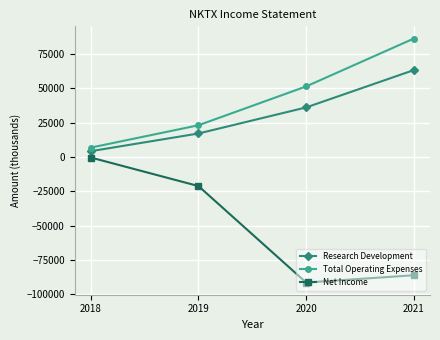

Which series has the largest range (max minus min)?

Net Income